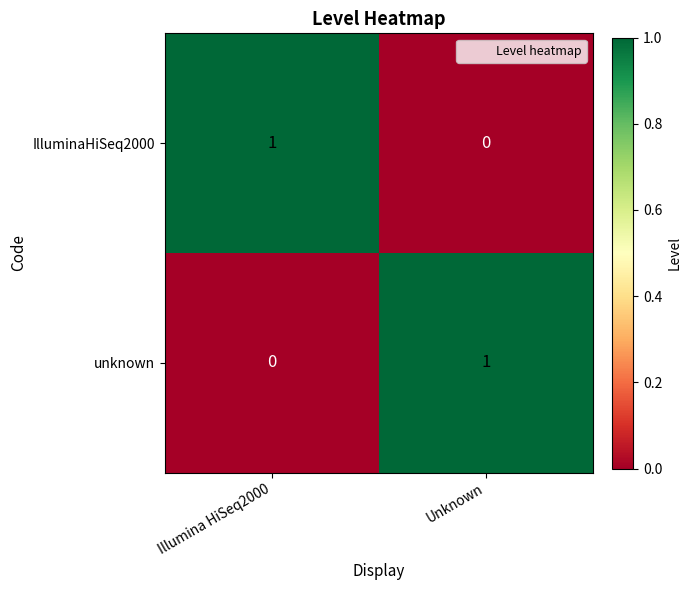

Which category has the highest value in the unknown series?

Unknown